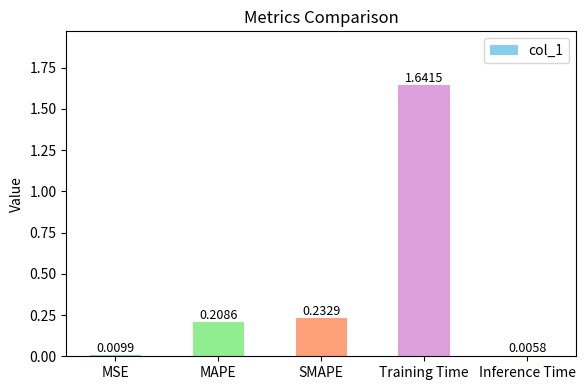

Which label corresponds to the largest value in the chart?

Training Time